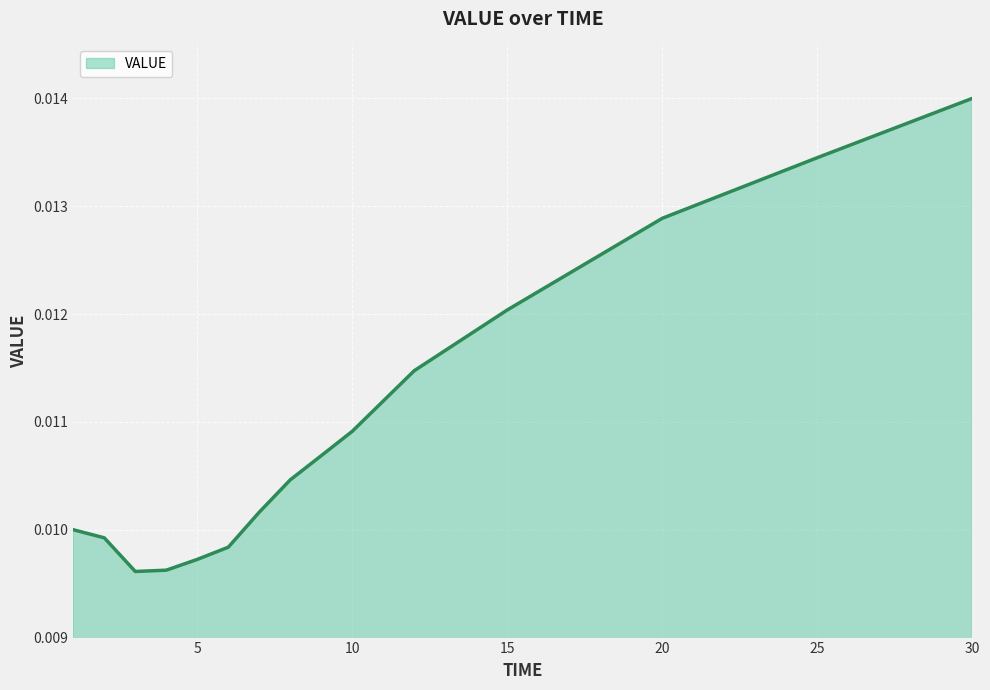

How many lines are shown in the chart?

1